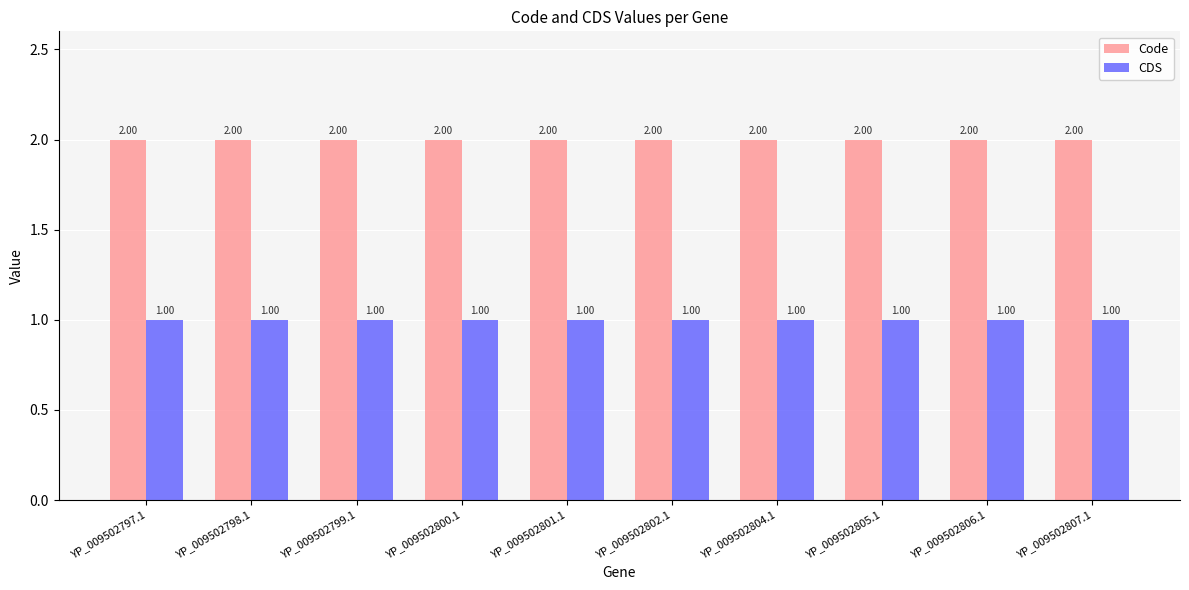

Rank the series by their average value, from lowest to highest.

CDS, Code